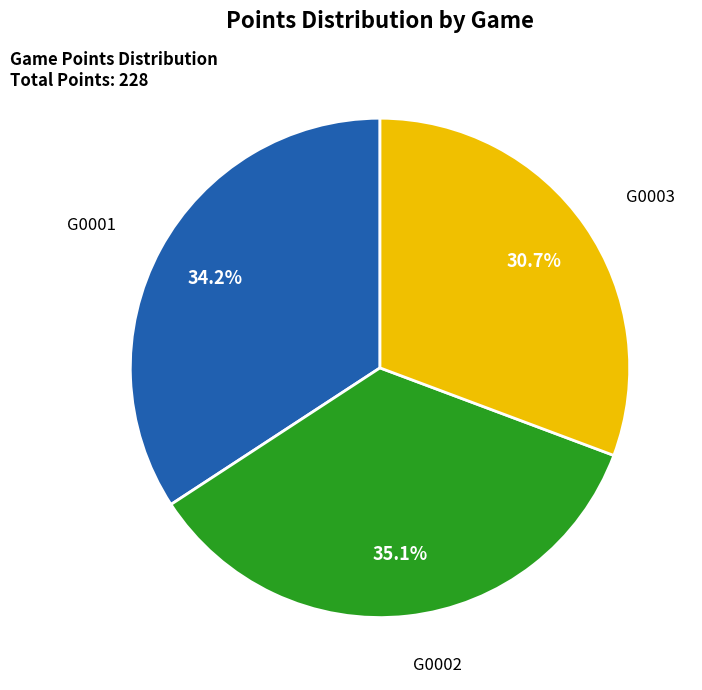

Does any single category account for the majority?

No